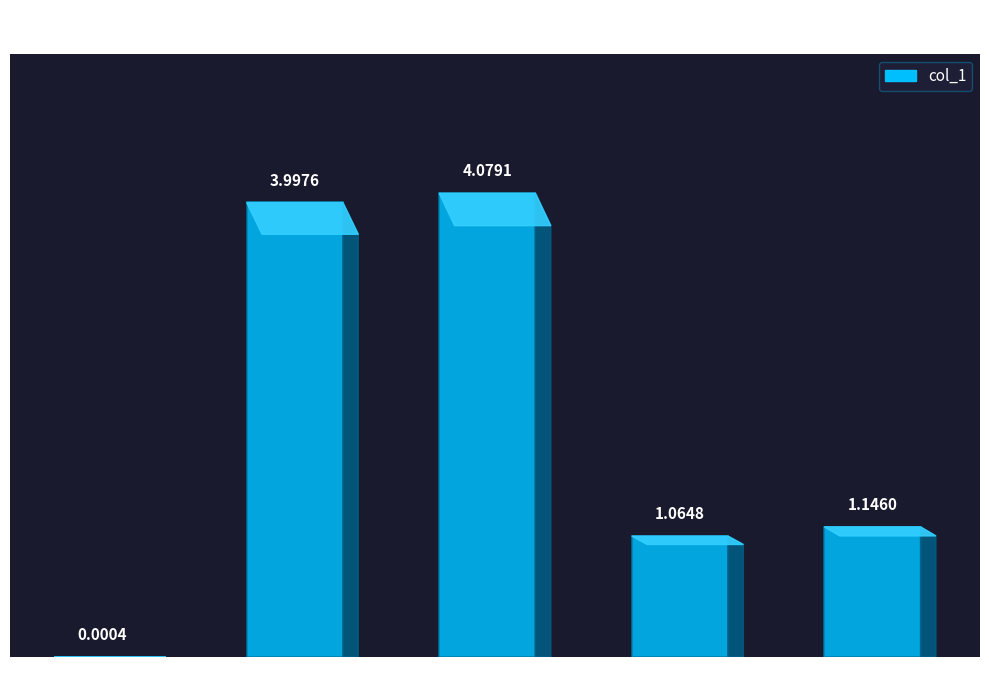

What is the average value?

2.1